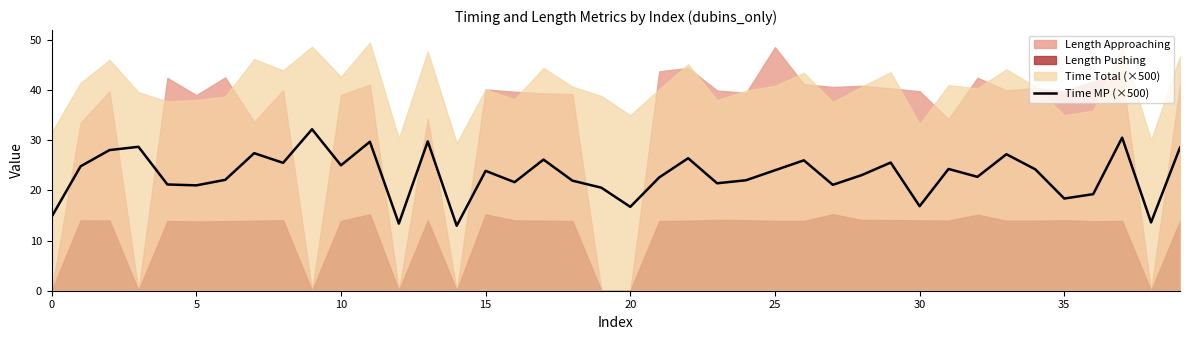

What is the label of the 39th point from the left?

38